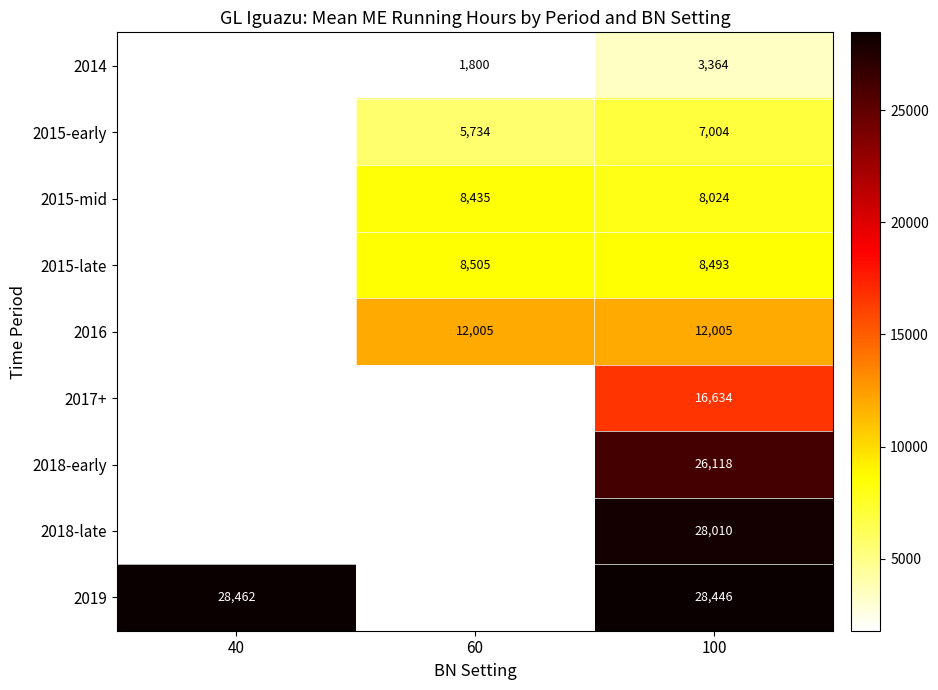

The 2018-late series shows 9547 at 100. True or false?

False